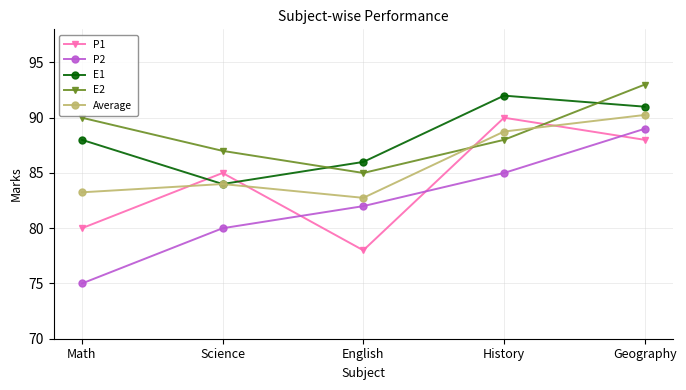

What is the total value across all series at English?

413.8